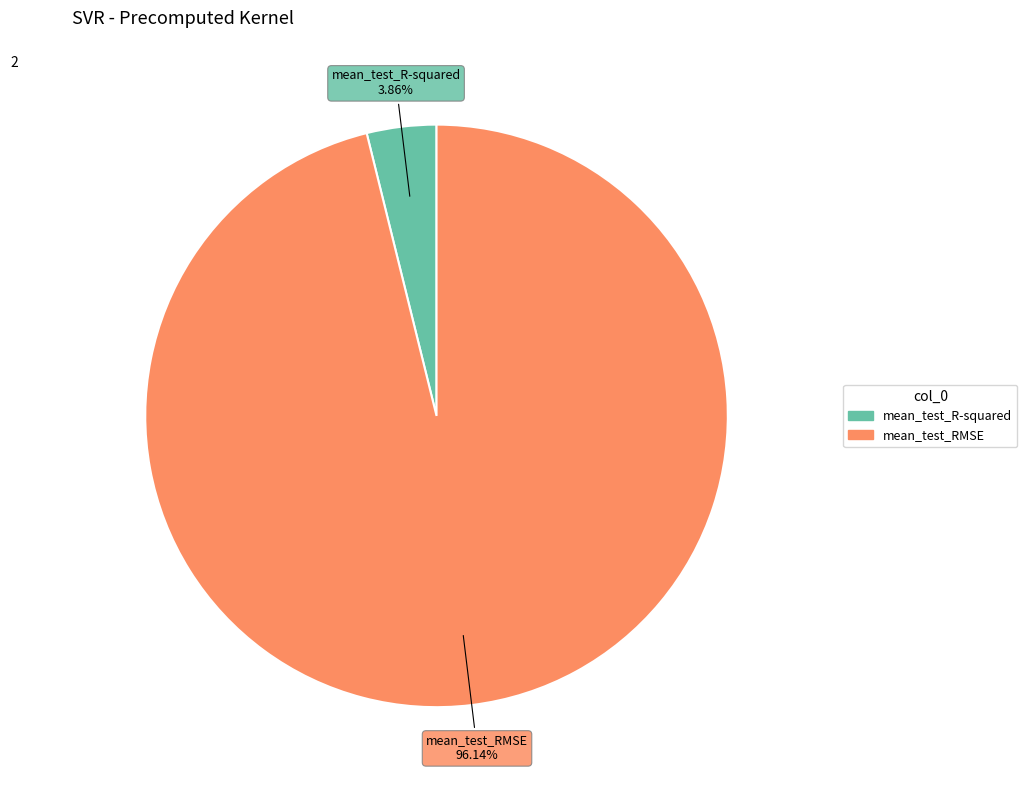

To the nearest percent, what portion does mean_test_RMSE represent?

96%